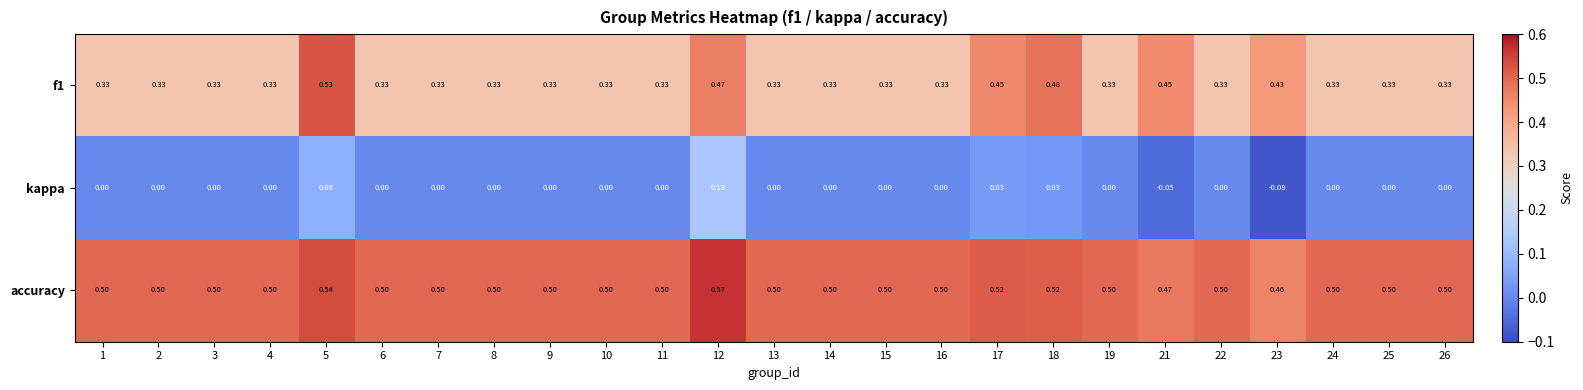

At how many categories does at least one series exceed 0?

25